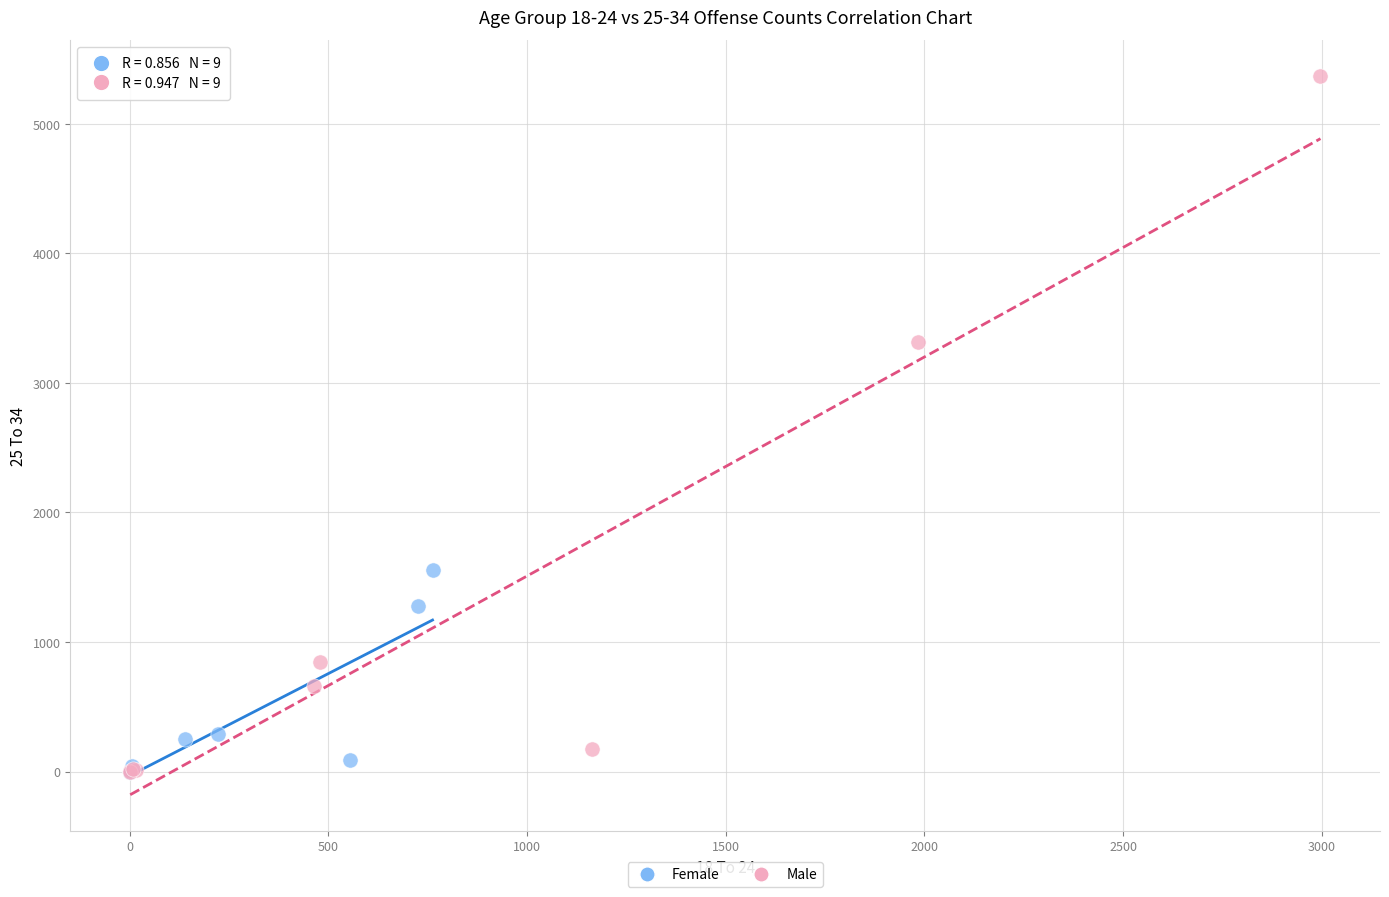

Which series has the widest spread of Y values?

Male